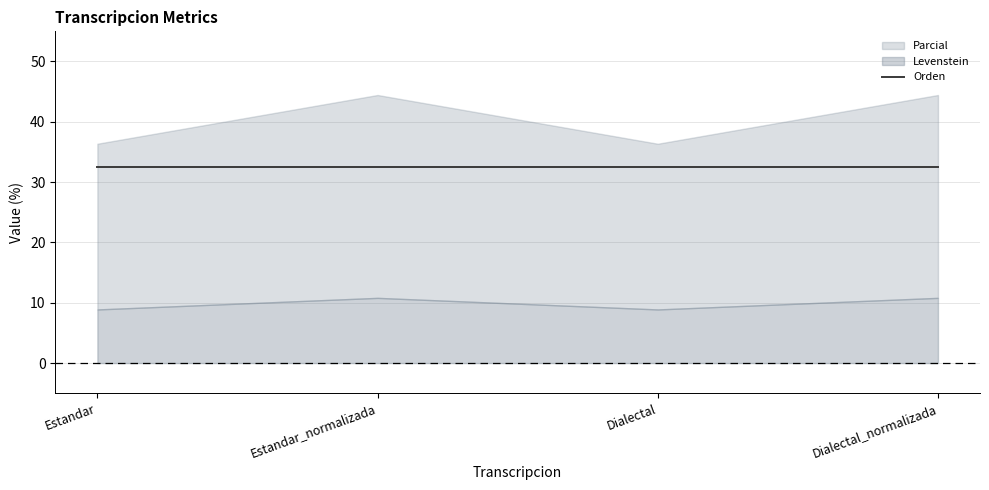

What is the difference between the maximum and minimum values in the Levenstein series?

1.9